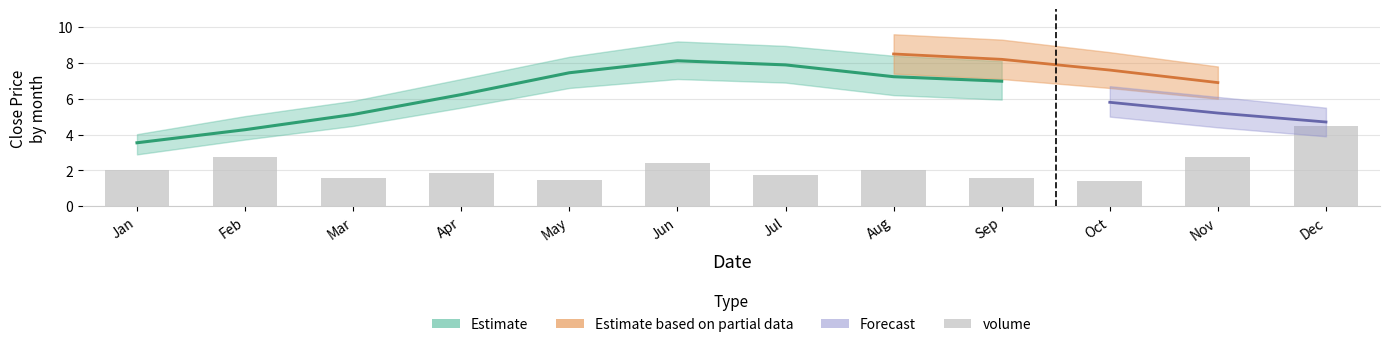

List the labels in order of value, largest first.

Dec, Feb, Nov, Jun, Jan, Aug, Apr, Jul, Sep, Mar, May, Oct